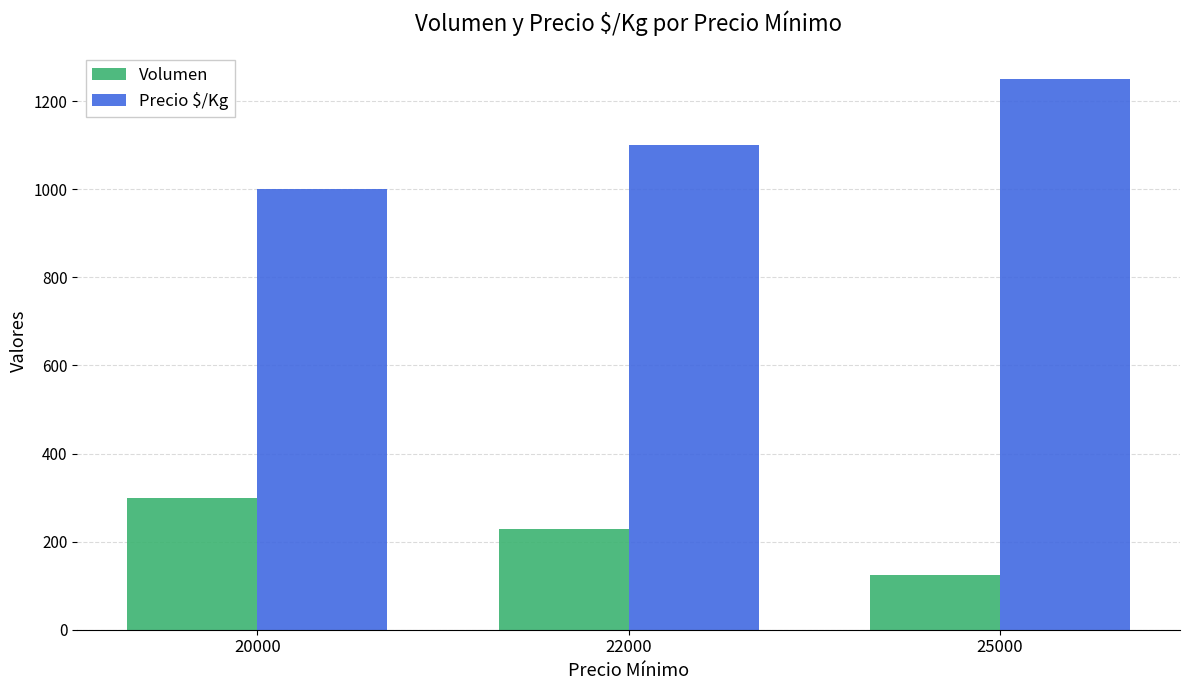

What is the total value across all series at 22000?

1328